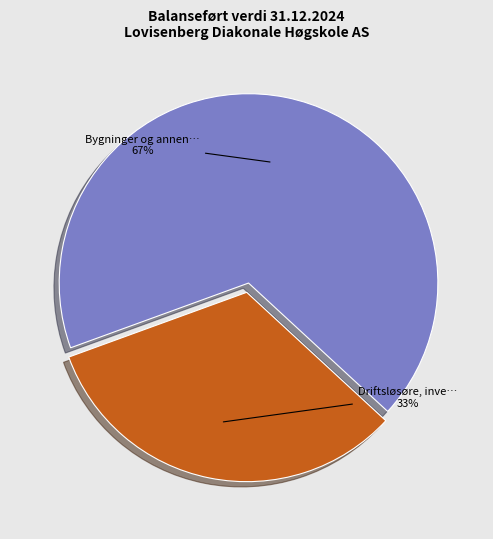

To the nearest percent, what is the average slice percentage?

50%